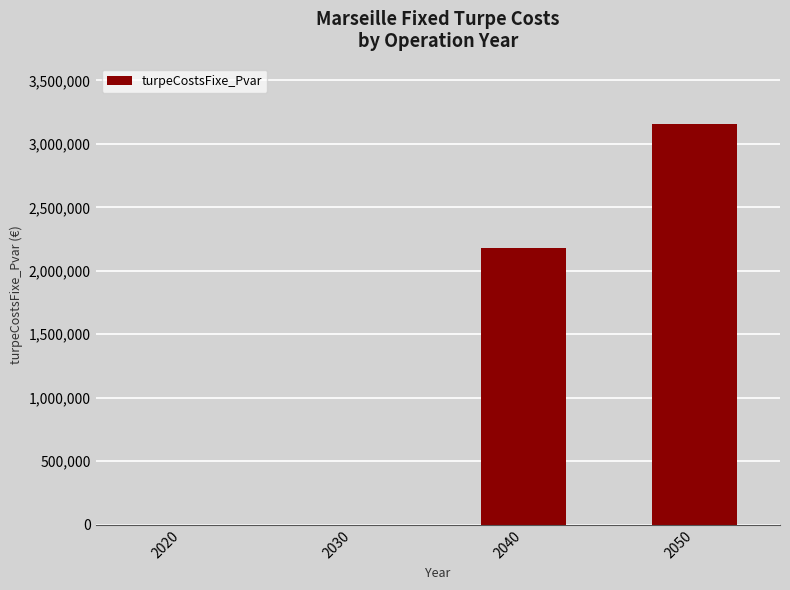

At which label does the data first exceed 2182334?

2040